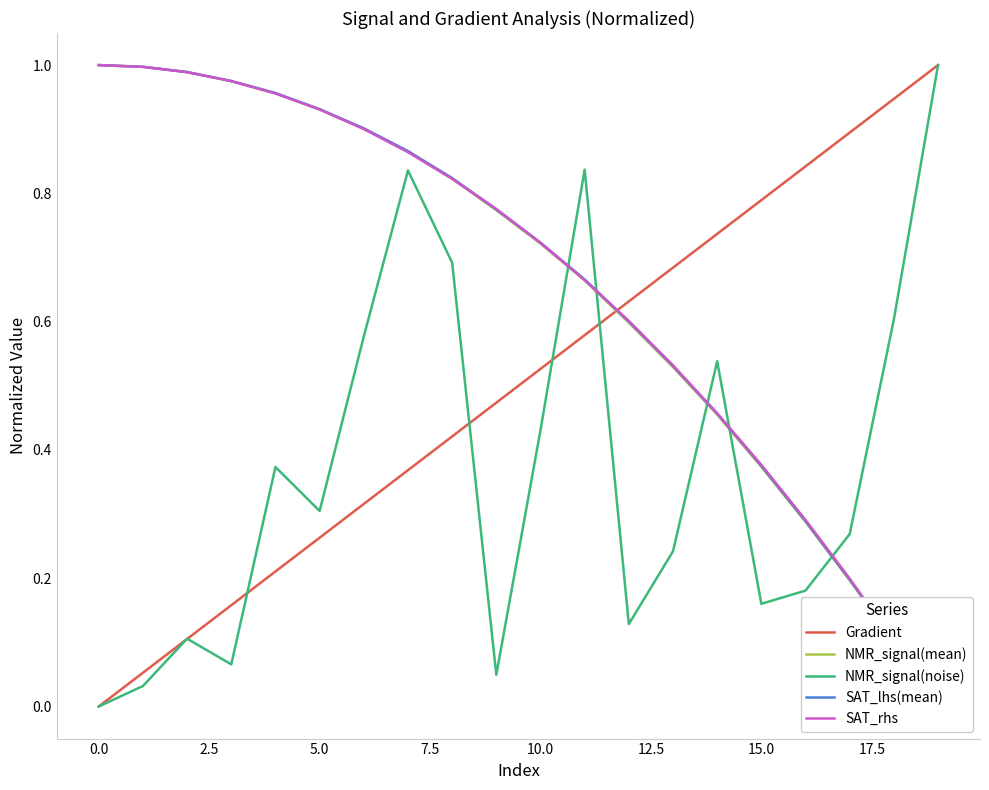

The value of NMR_signal(noise) at 0.0 is 0.0. True or false?

True